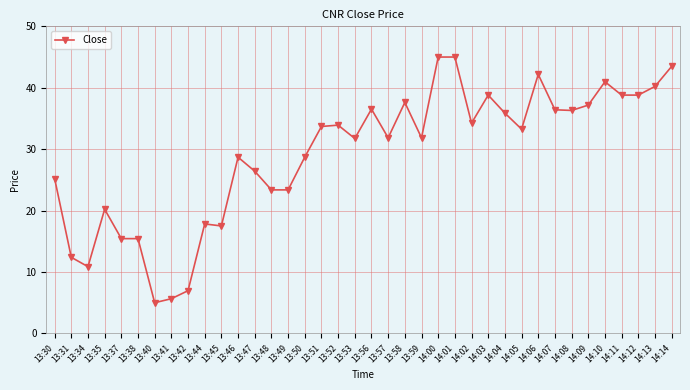

What is the sum of the values at 13:35 and 13:50?

48.9